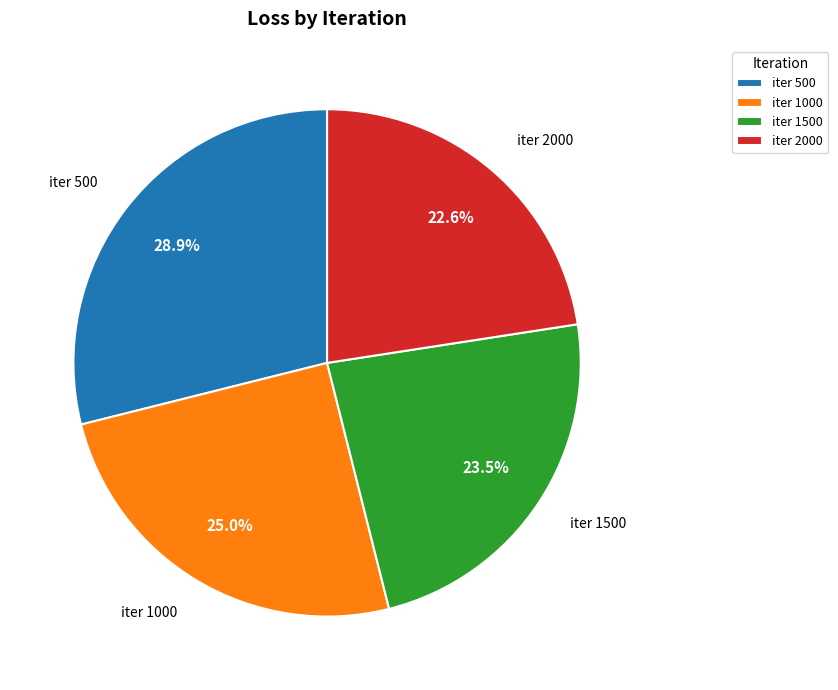

What is the smallest slice in the pie chart?

iter 2000